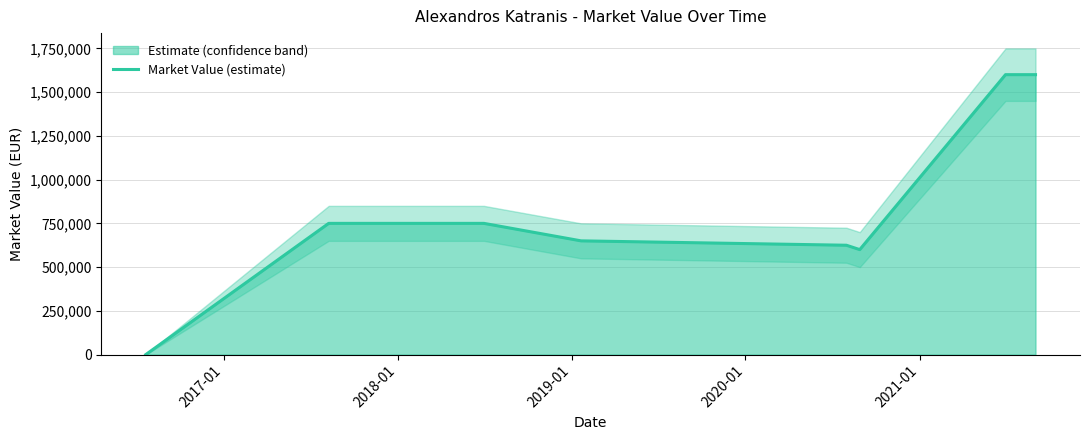

Reading left to right, extract all data points from this chart.

0	750000	750000	650000	650000	625000	600000	1600000	1600000